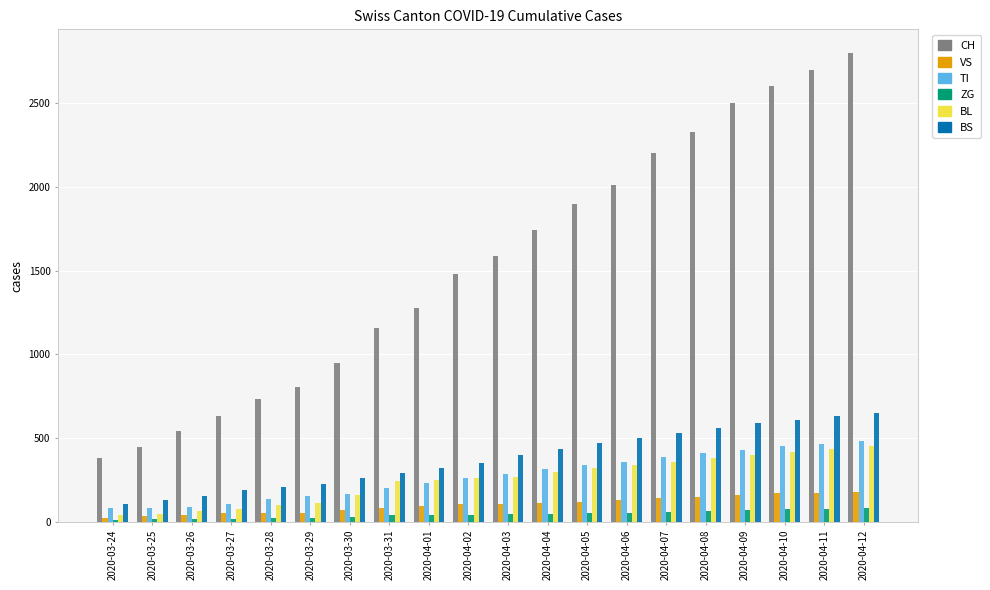

Which series changed the most between 2020-03-28 and 2020-04-01?

CH